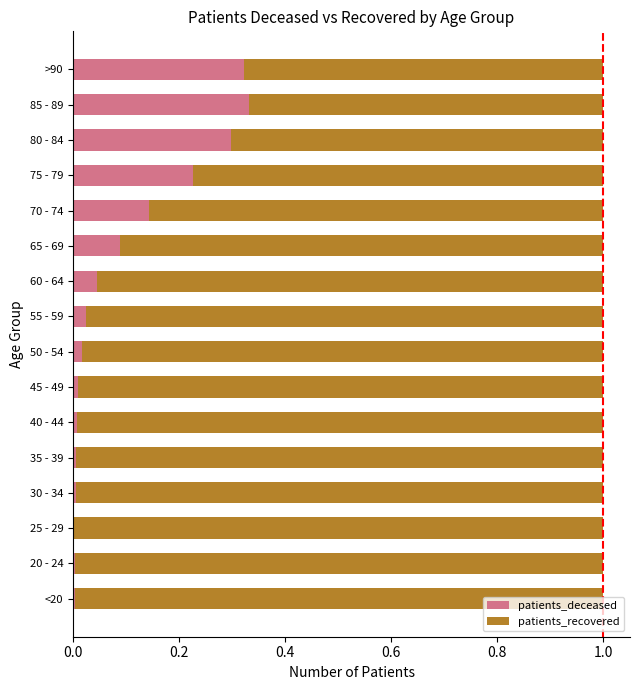

The patients_deceased series shows 0.0 at 40 - 44. True or false?

True